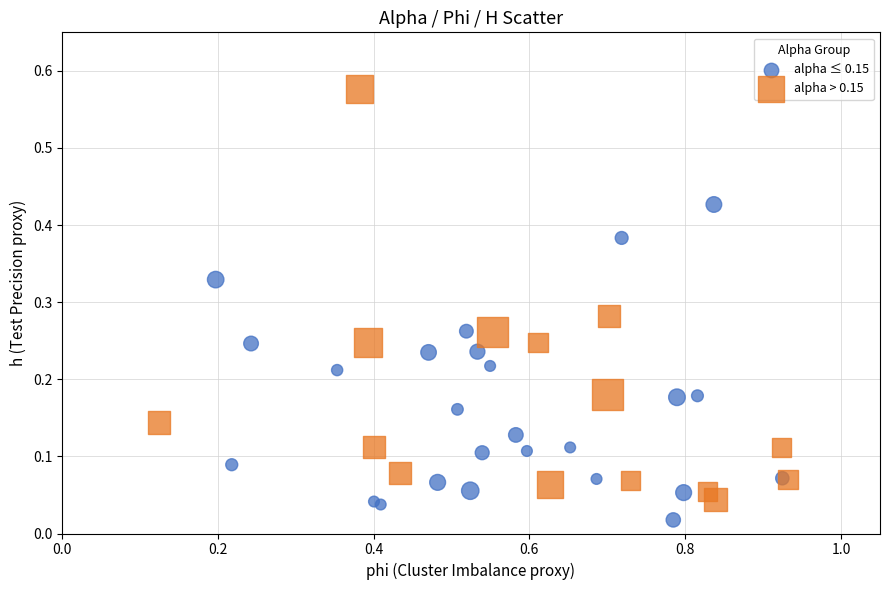

Which series contains the lowest Y value?

alpha ≤ 0.15